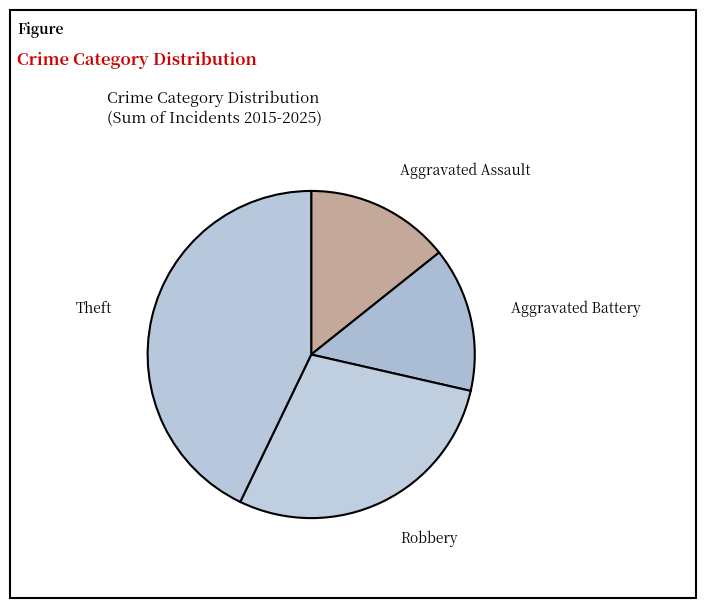

To the nearest percent, what is the average slice percentage?

25%